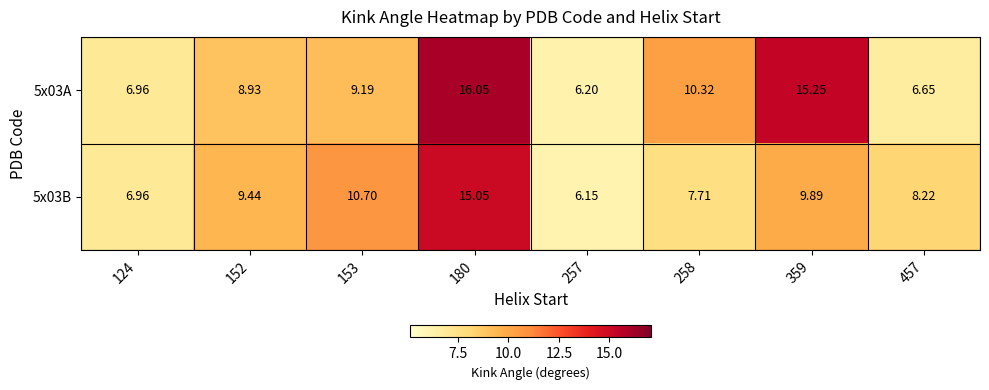

Is the value of 5x03B at 359 greater than the value of 5x03A at 152?

Yes